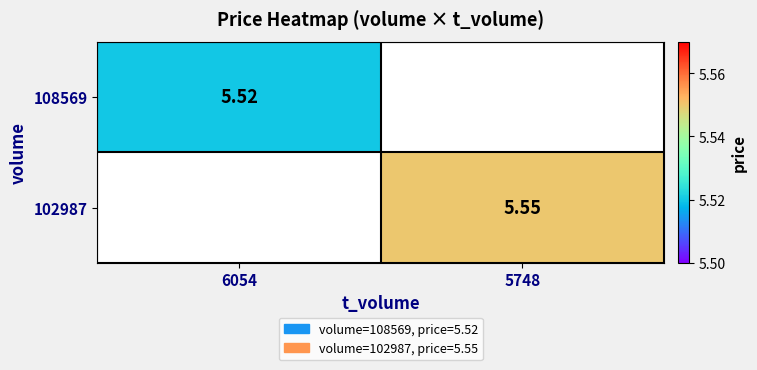

How many values in 108569 are above zero?

1